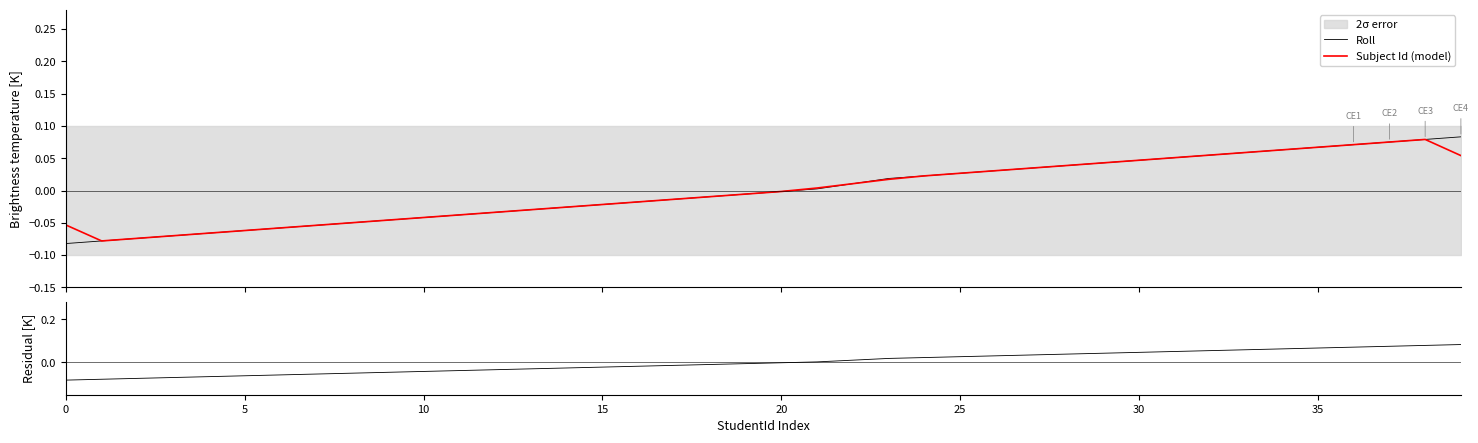

What is the difference between the maximum and minimum values in the Roll series?

0.2